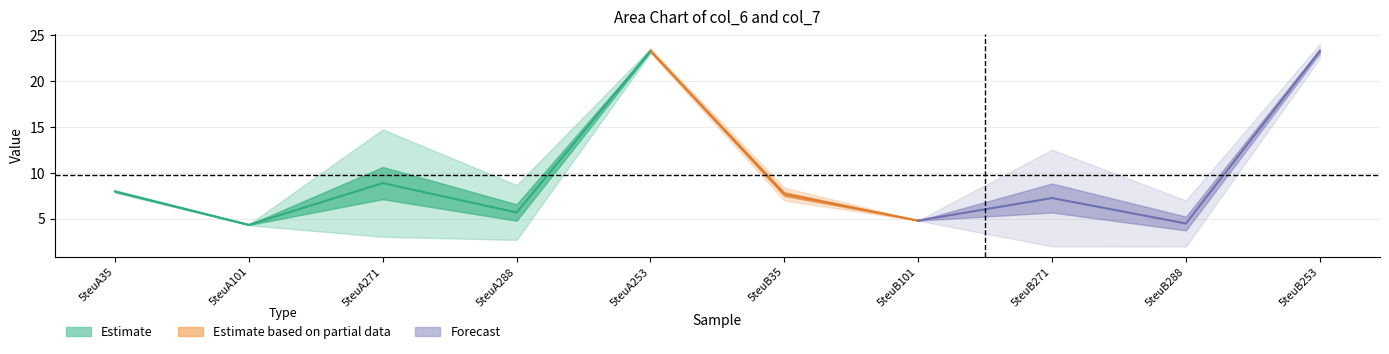

Reading left to right, transcribe all the data shown in this chart.

col_6: 7.8	4.4	3.0	8.7	23.6	7.0	4.8	2.0	7.0	24.1
col_7: 8.1	4.3	14.7	2.7	23.1	8.4	4.8	12.5	2.0	22.5